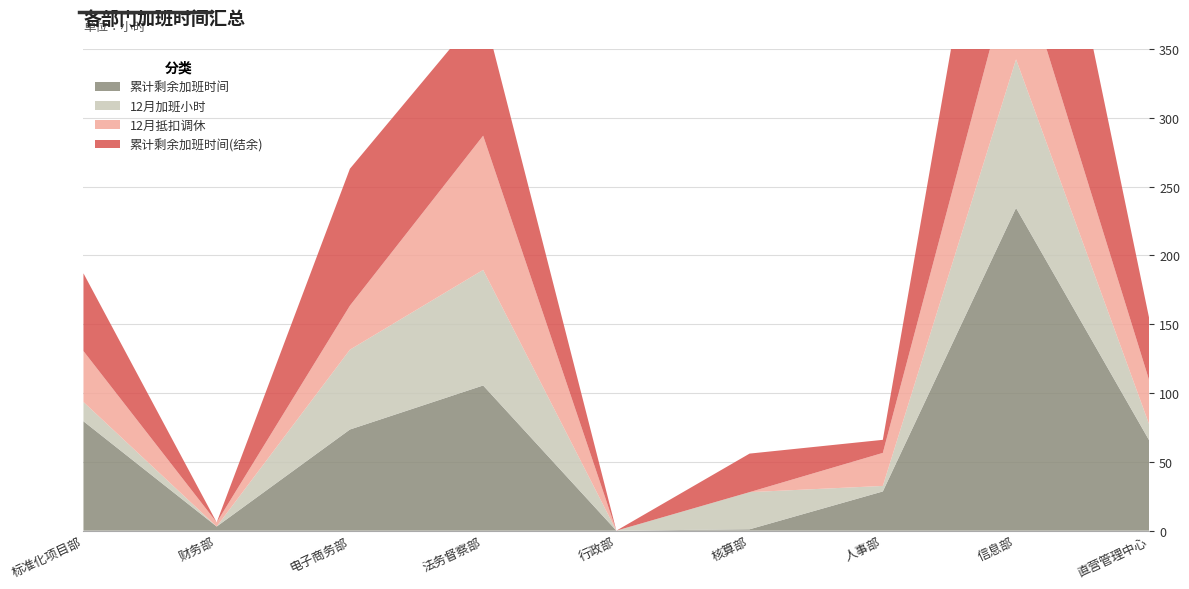

Reading right to left, list all the values displayed in this chart.

累计剩余加班时间: 65.5	234.5	28.5	1.0	0.0	105.5	73.5	3.0	79.5
12月加班小时: 11.5	108.0	4.0	27.0	0.0	84.0	58.0	0.0	14.0
12月抵扣调休: 32.0	79.0	24.0	0.0	0.0	97.5	32.0	3.0	37.0
累计剩余加班时间(结余): 45.0	199.5	9.5	28.0	0.0	92.0	99.5	0.0	56.5